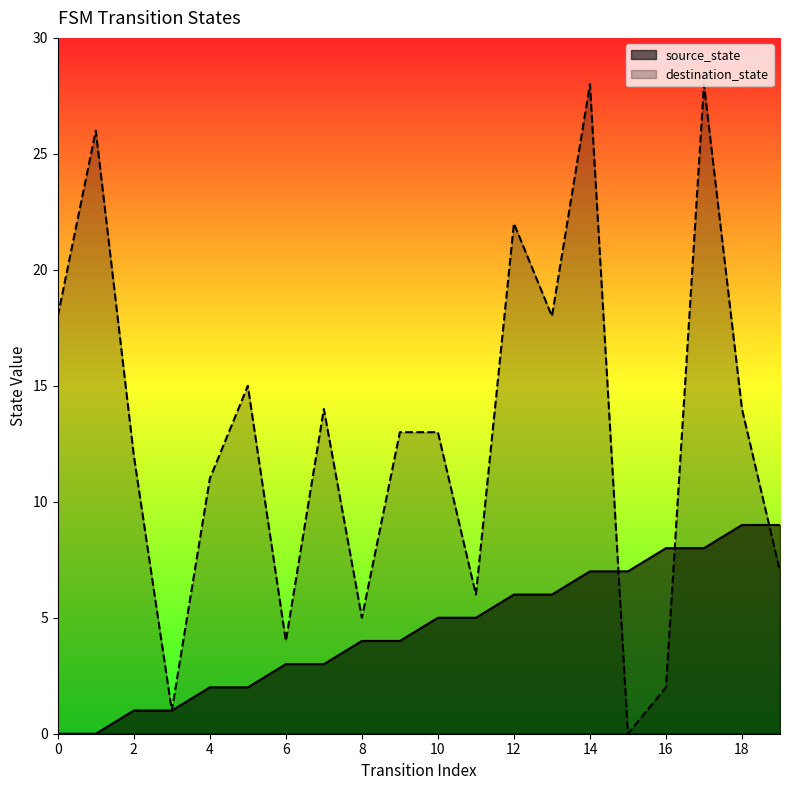

What is the difference between the maximum and second lowest values in the source_state series?

9